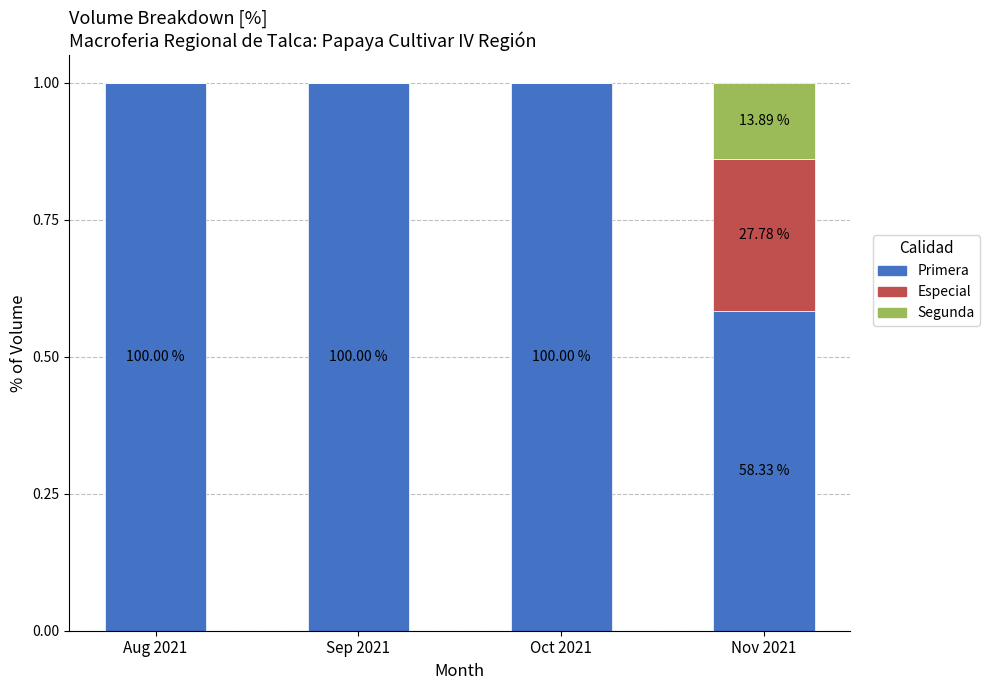

What are all the series names shown in the legend?

Primera, Especial, Segunda